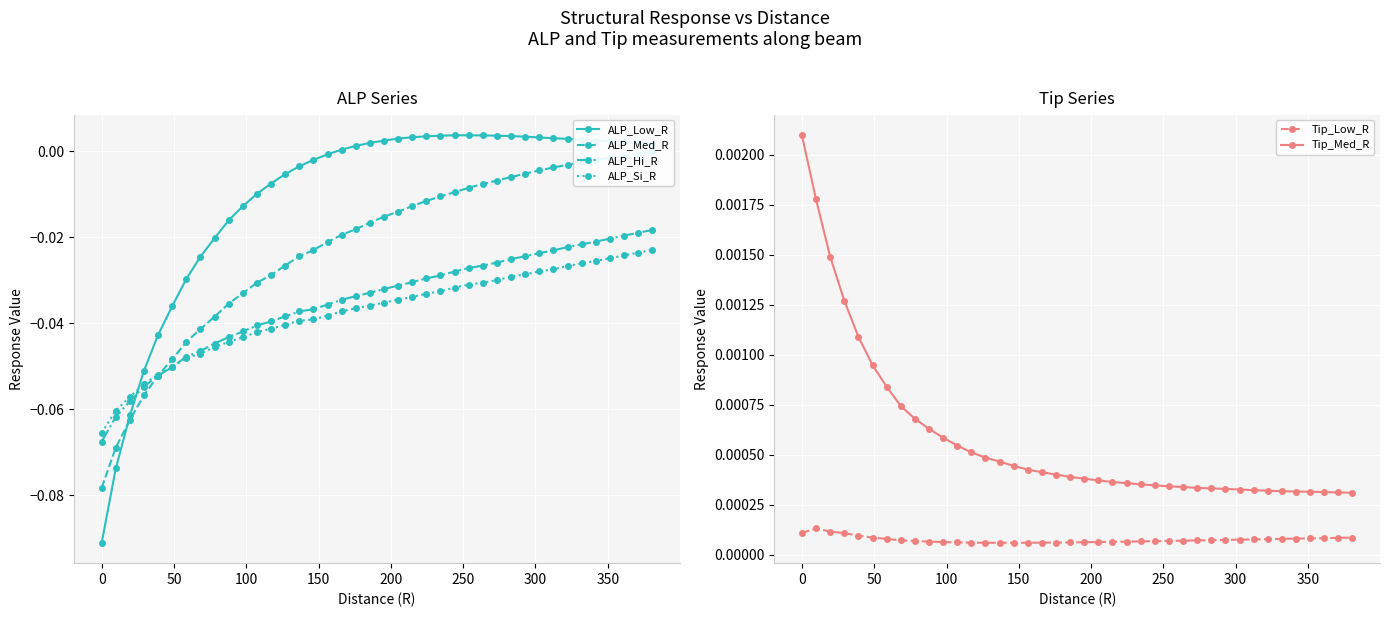

True or false: ALP_Low_R and ALP_Hi_R intersect in this chart.

True